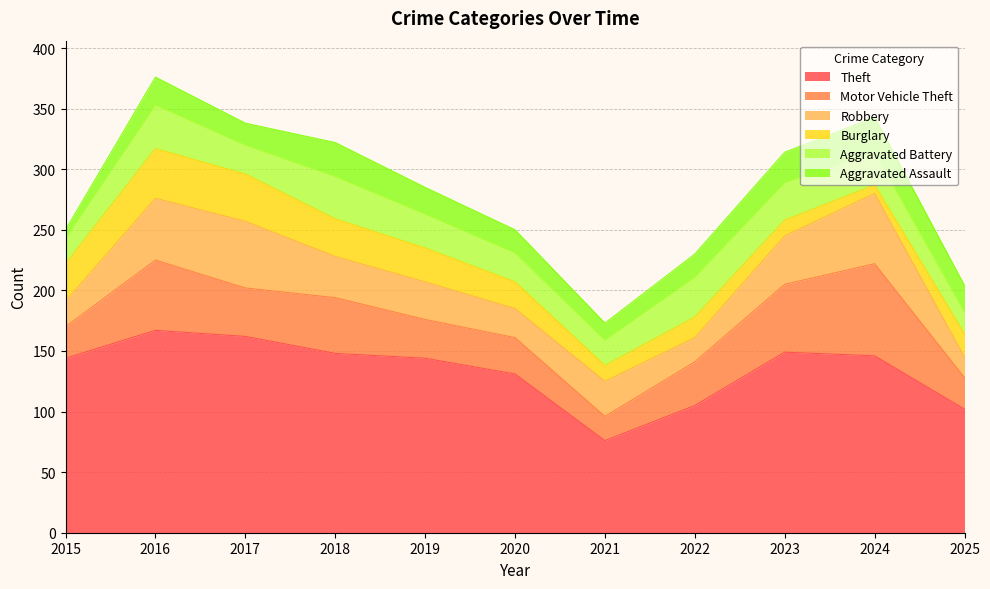

What is the total value across all series at 2023?

314